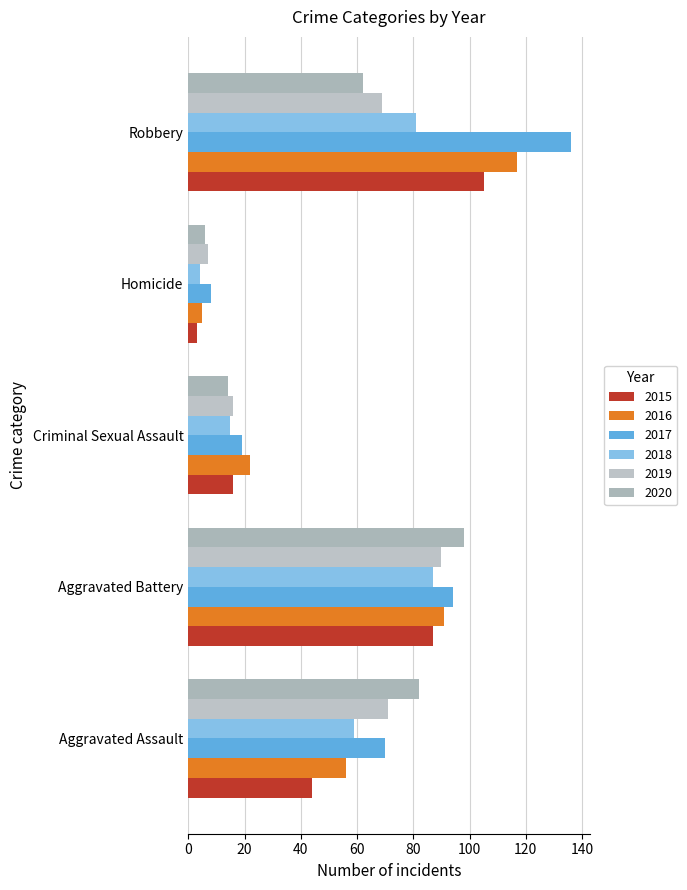

What are all the series names shown in the legend?

2015, 2016, 2017, 2018, 2019, 2020